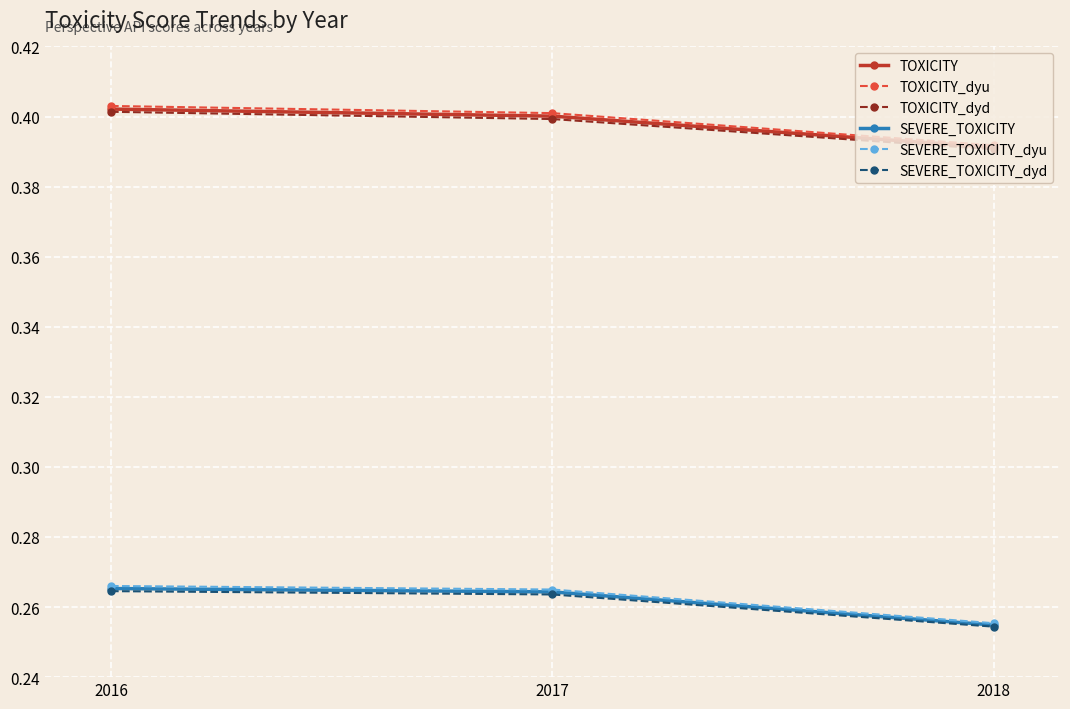

How many lines are shown in the chart?

6